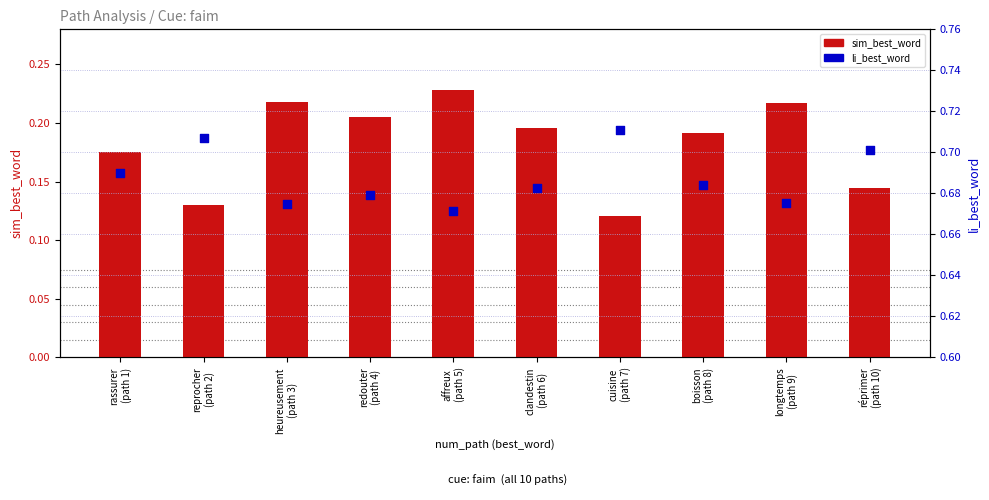

Is the value of sim_best_word at clandestin
(path 6) greater than the value of li_best_word at longtemps
(path 9)?

No